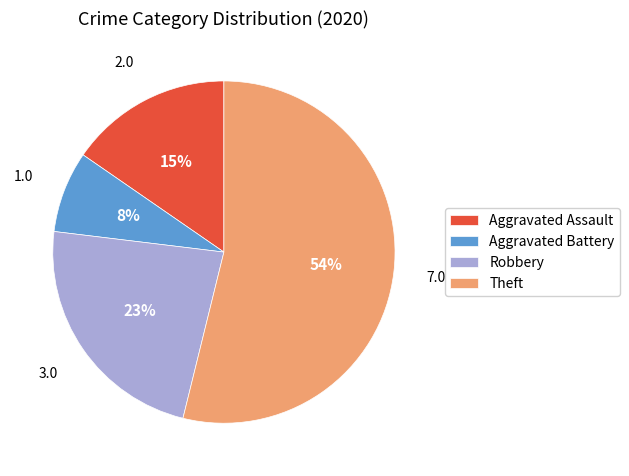

Rank the categories by value from highest to lowest.

Theft, Robbery, Aggravated Assault, Aggravated Battery